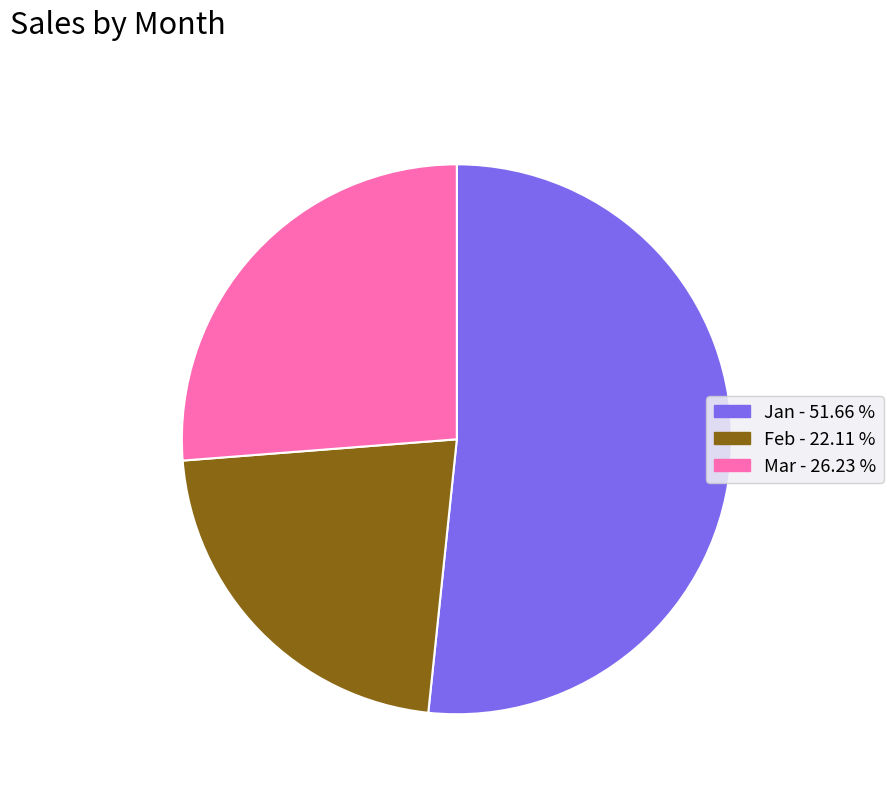

Which category has the biggest portion of the pie?

Jan